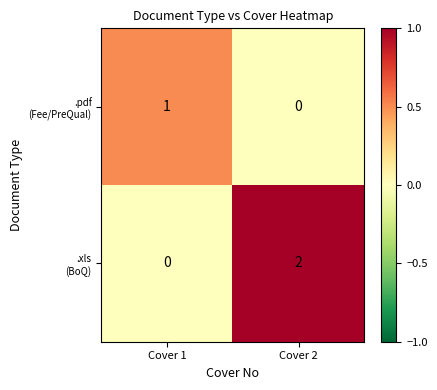

At which category is the sum across all series the highest?

Cover 2